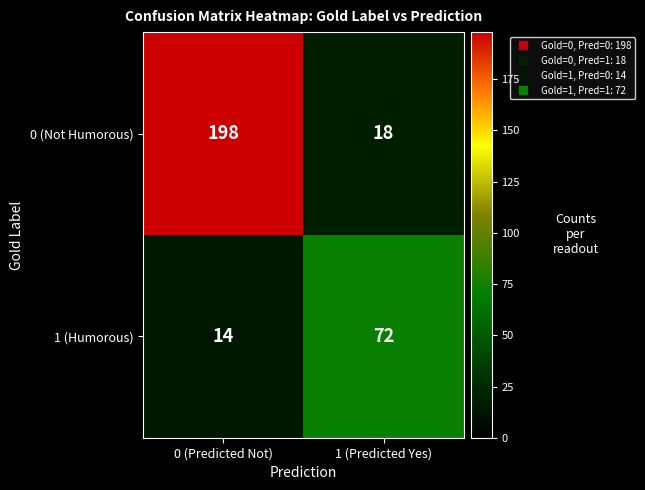

Reading left to right, extract all data points from this chart.

0 (Not Humorous): 0 (Predicted Not)=198	1 (Predicted Yes)=18
1 (Humorous): 0 (Predicted Not)=14	1 (Predicted Yes)=72